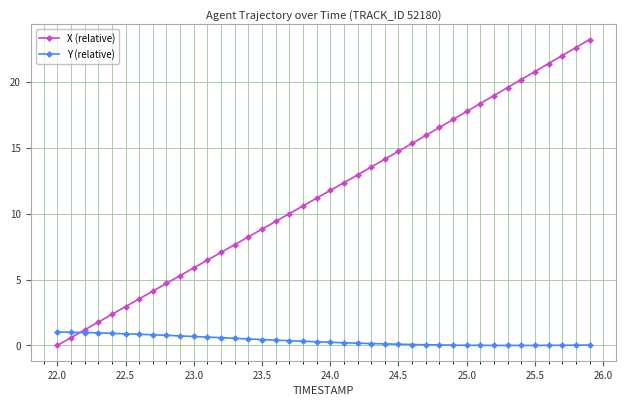

What is the value of the X (relative) point at the 15th from the left?

8.2